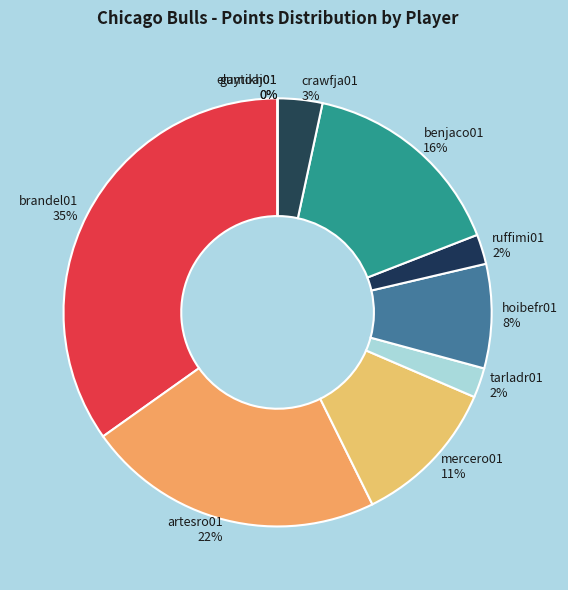

Is there any slice that represents more than half of the pie?

No